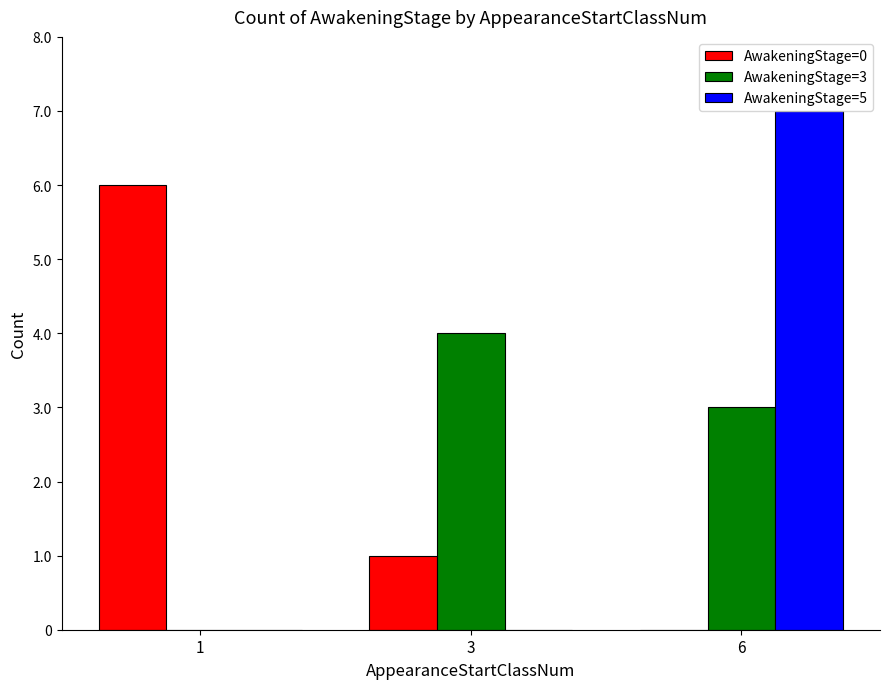

How many values in AwakeningStage=3 are above zero?

2